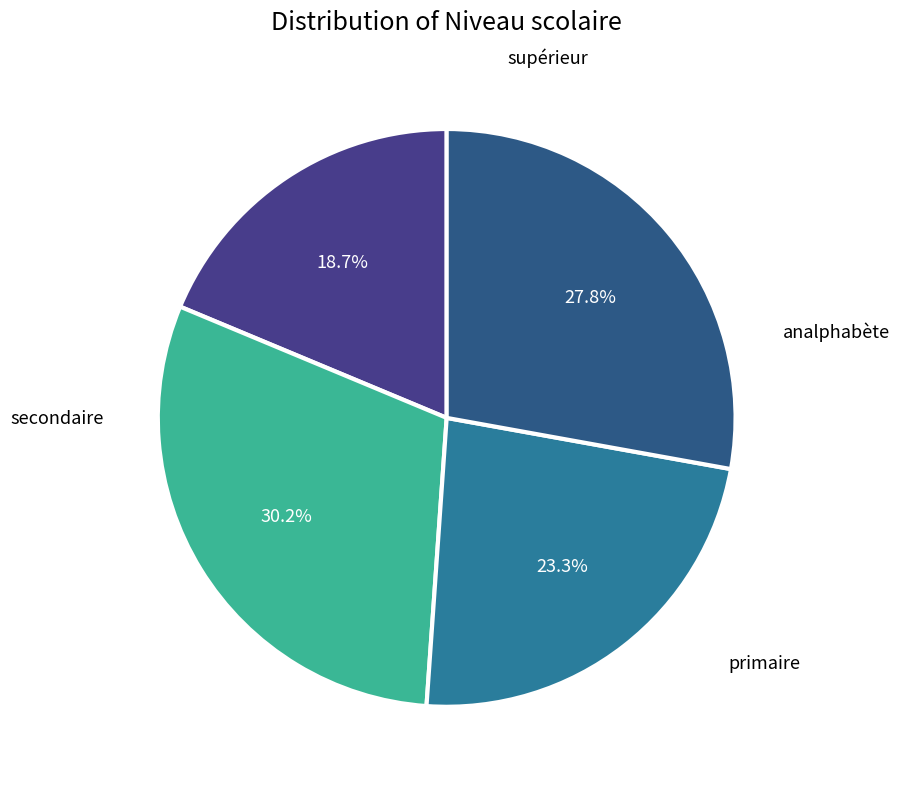

Count the number of slices in the pie.

4